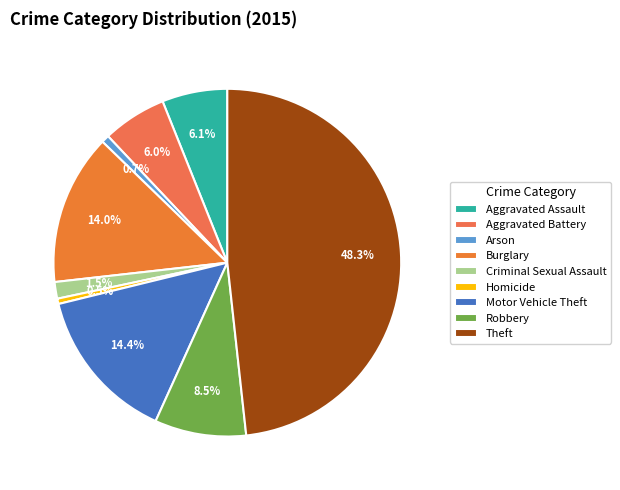

Which category has the biggest portion of the pie?

Theft